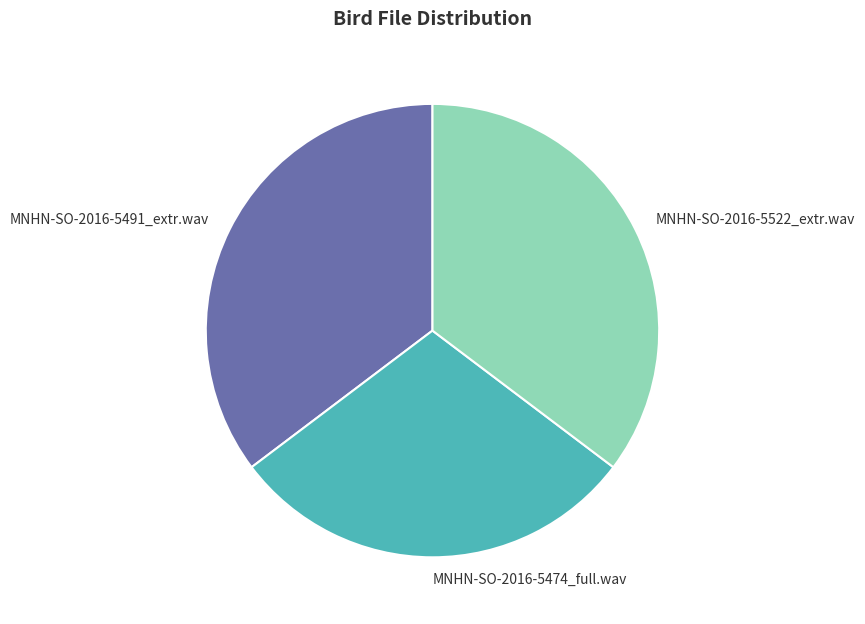

Is the sum of MNHN-SO-2016-5522_extr.wav and MNHN-SO-2016-5491_extr.wav greater than half?

Yes